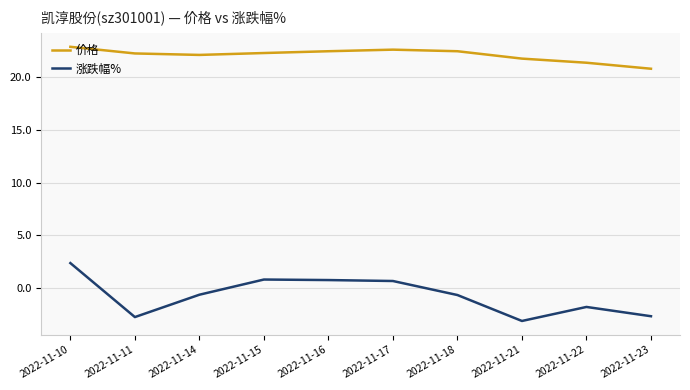

What is the total value across all series at 2022-11-17?

23.3